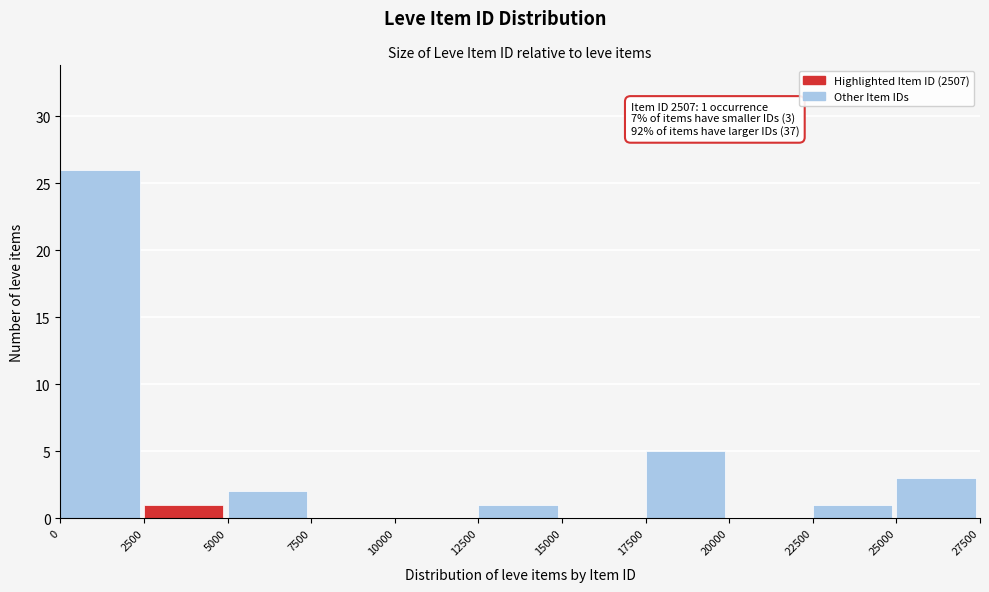

Which range on the x-axis has the tallest bar?

0 to 2500